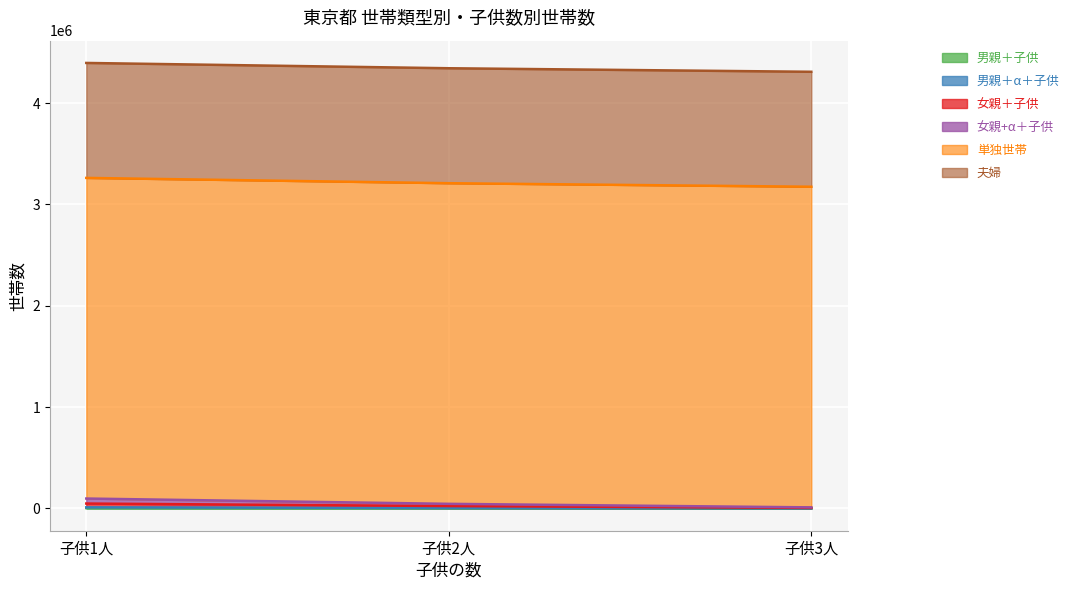

The value of 女親+α＋子供 at 子供1人 is 129680. True or false?

False